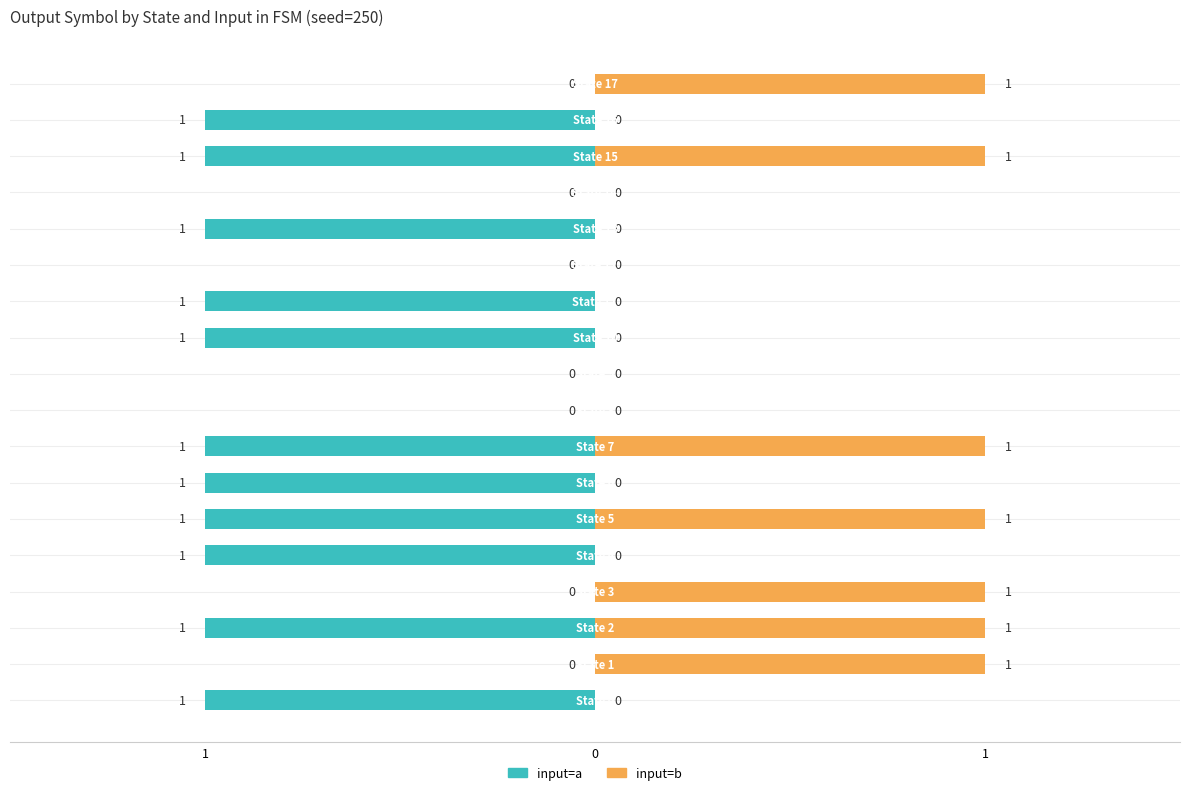

Rank the series by their maximum value, from lowest to highest.

input=a, input=b